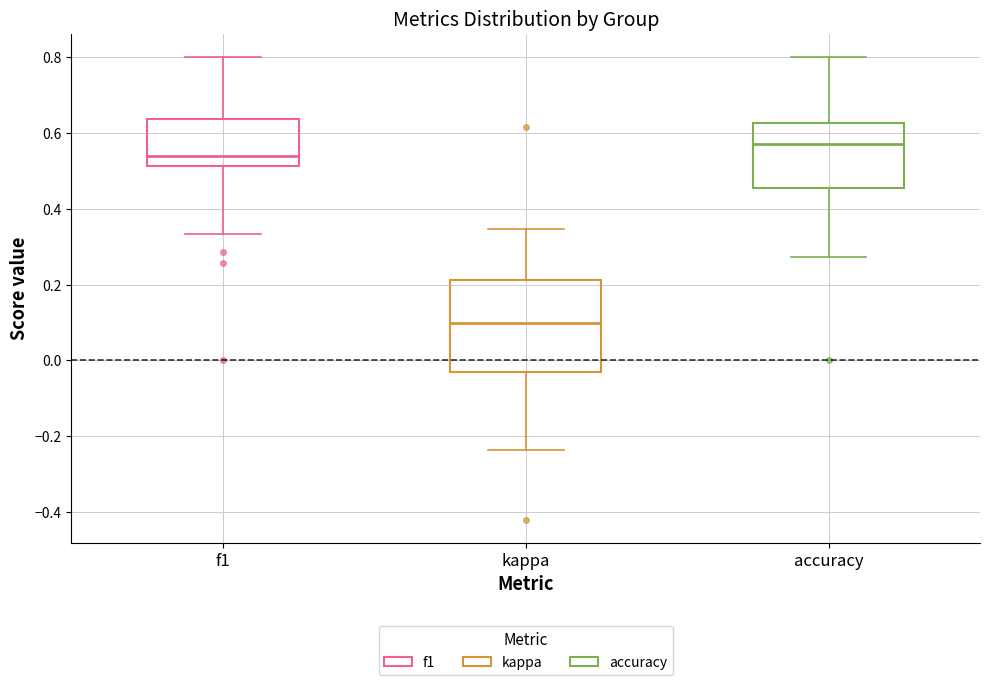

Where does the median line of the box for f1 sit on the y-axis? The values are not printed on the chart, so give them approximately, as read against the axis.

0.54